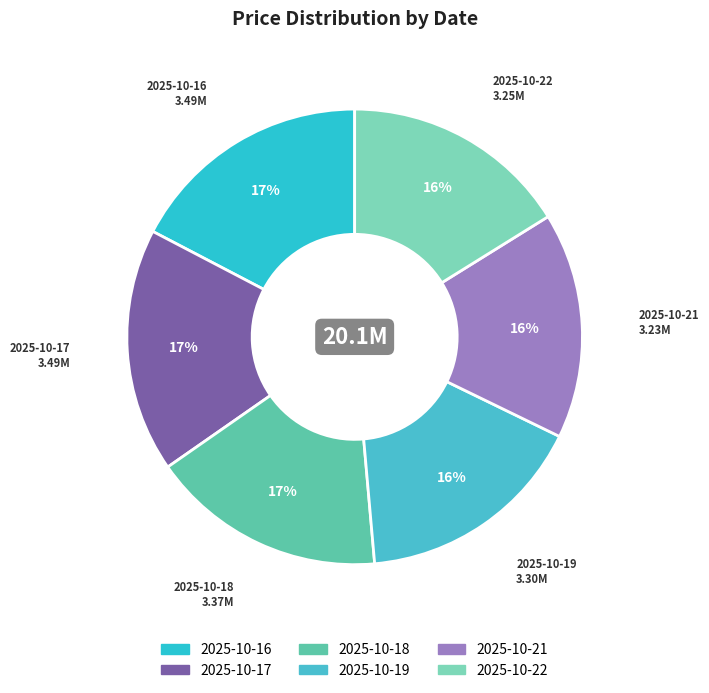

To the nearest percent, what is the average slice percentage?

17%